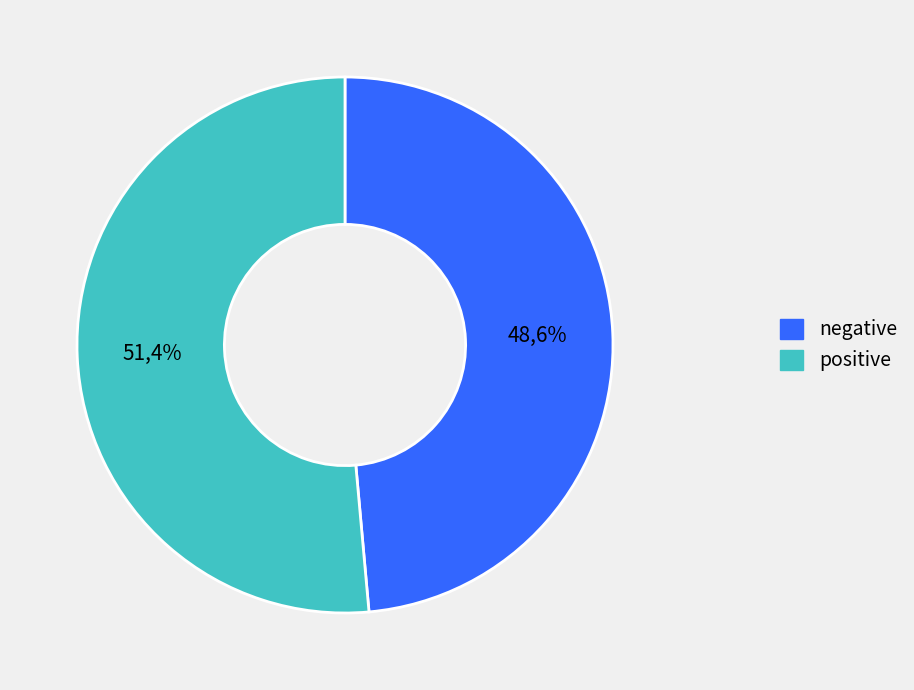

Does any single category account for the majority?

Yes